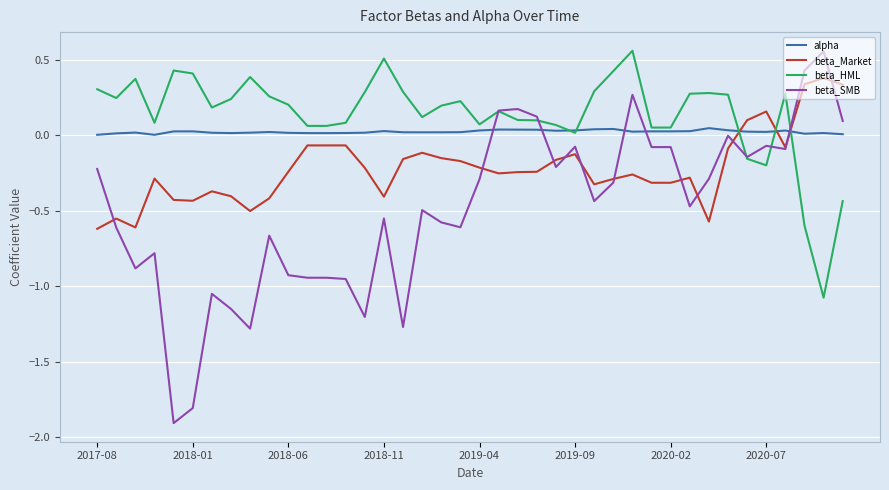

What is the minimum value shown in the chart?

-1.9